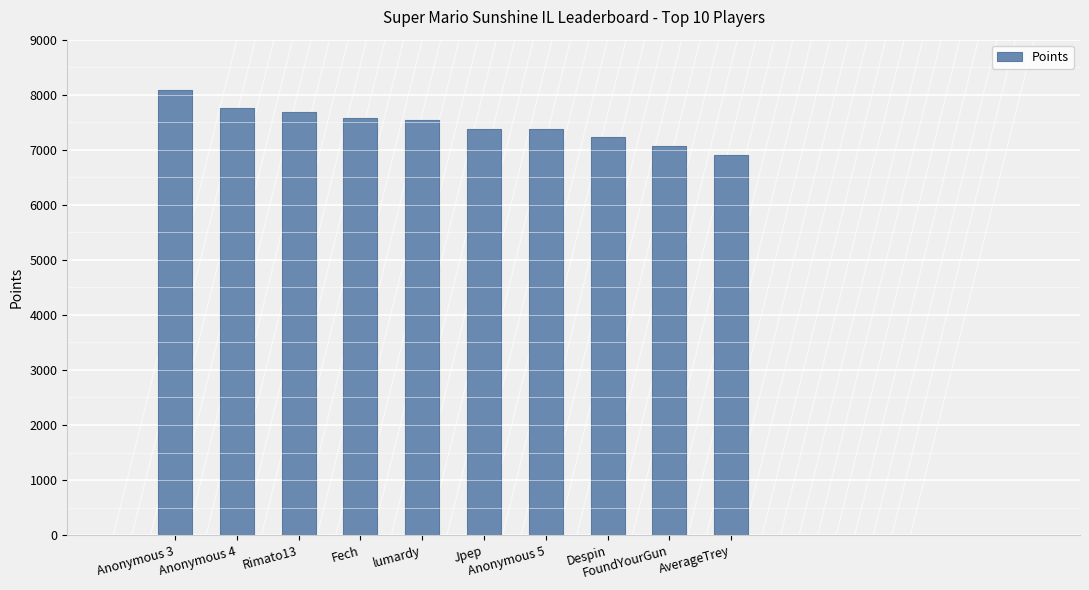

The chart shows a value of 7238 at Despin. True or false?

True